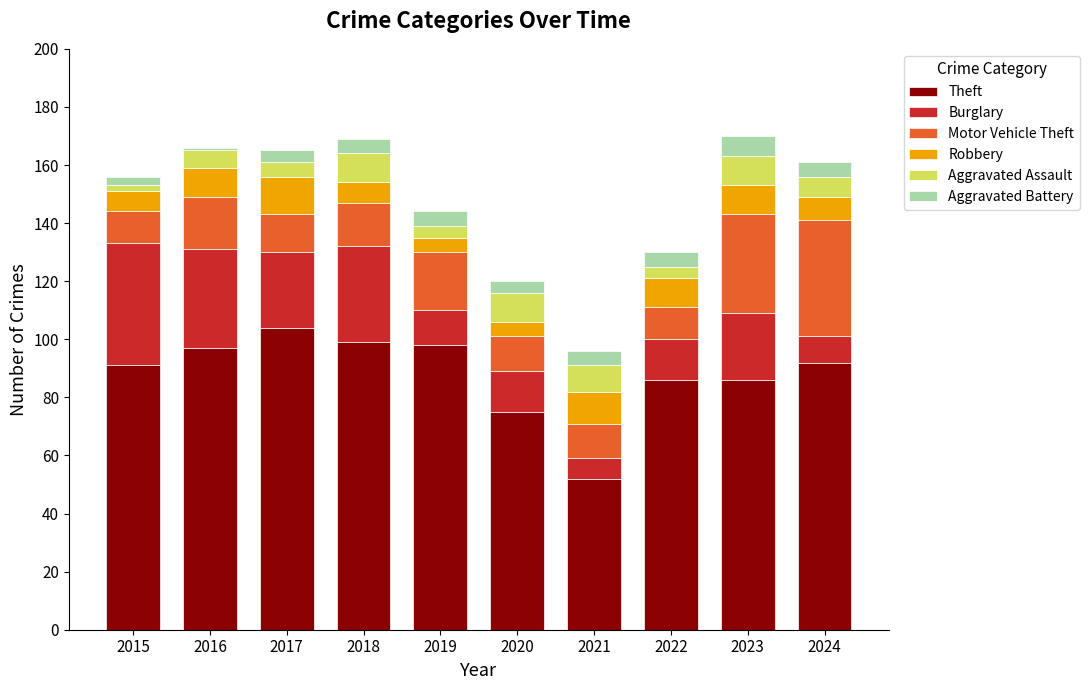

How many data points does each series have?

10